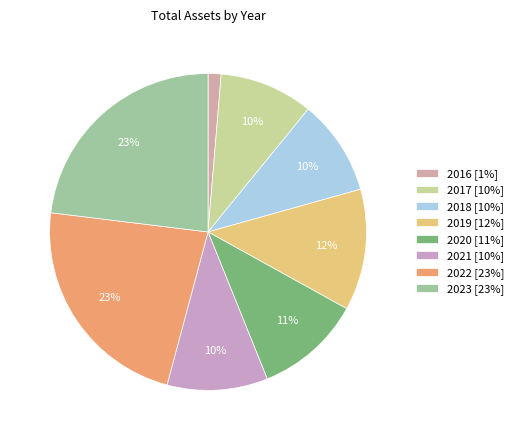

What is the ratio of the value at 2021 to the value at 2018?

1.1